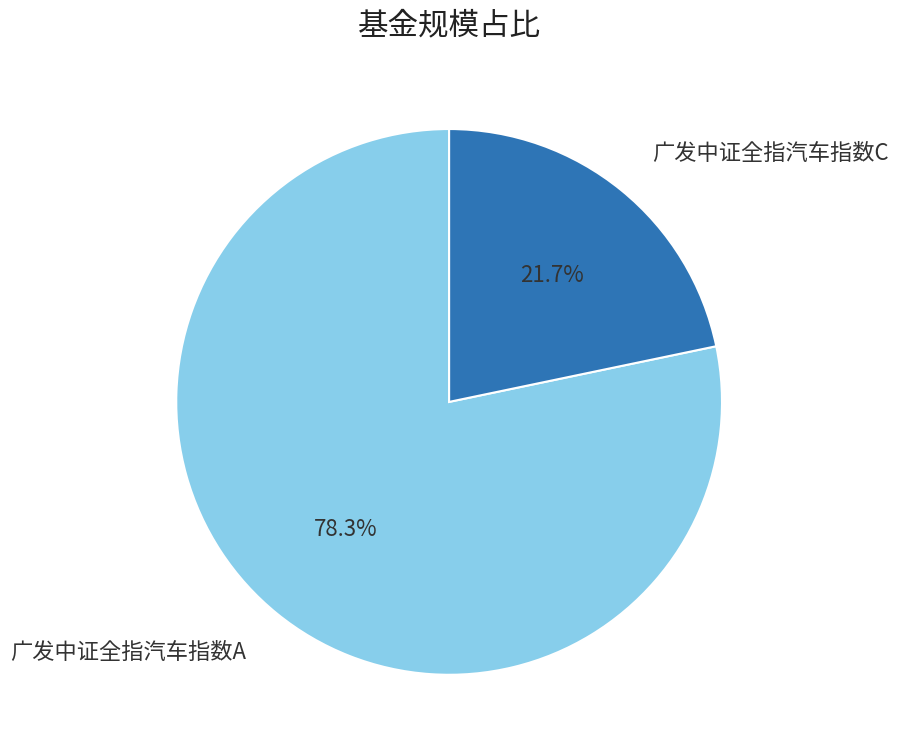

Which slice is the smallest?

广发中证全指汽车指数C